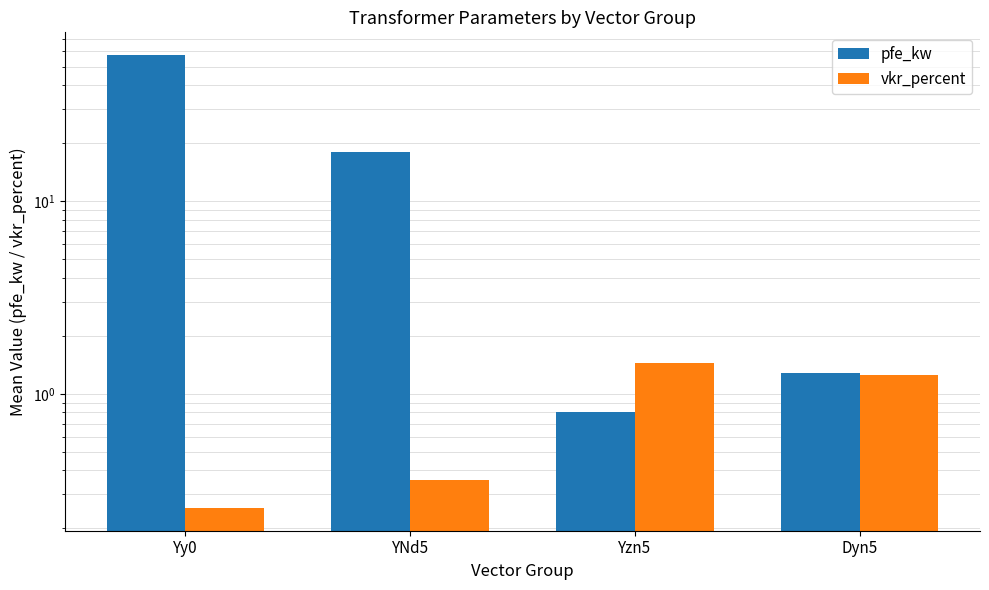

At which category is the sum across all series the highest?

Yy0